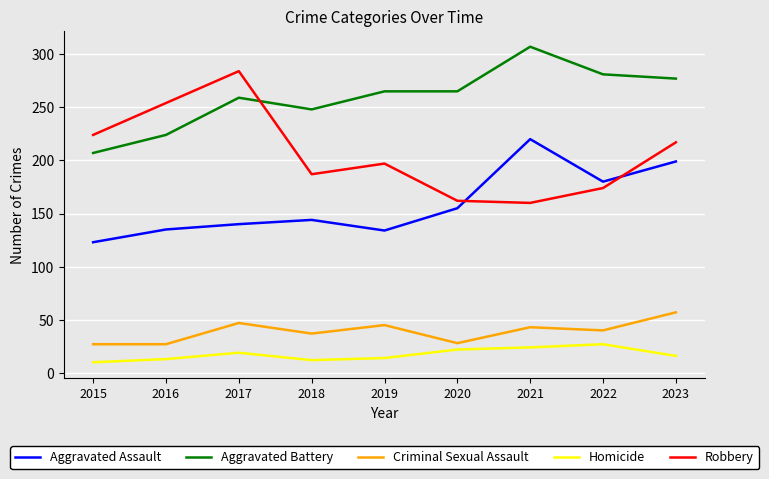

What is the difference between the Aggravated Assault values at 2020 and 2015?

32